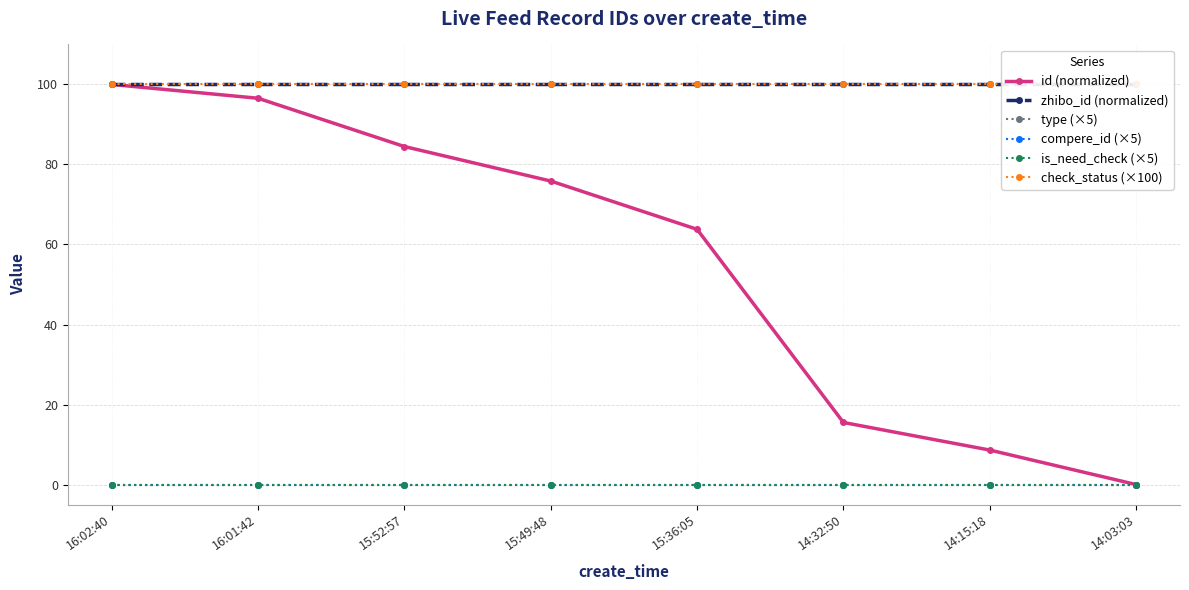

What is the label of the 5th point from the left?

15:36:05